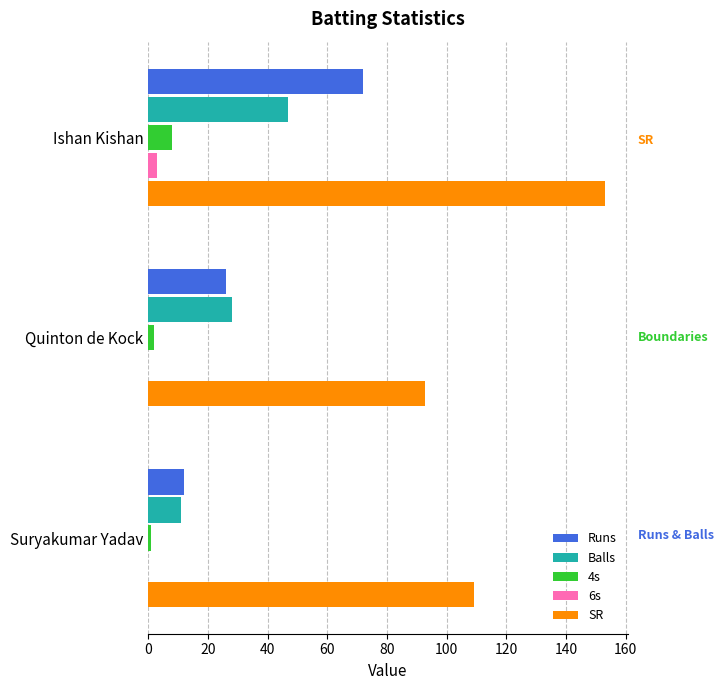

The SR series shows 167.1 at Suryakumar Yadav. True or false?

False